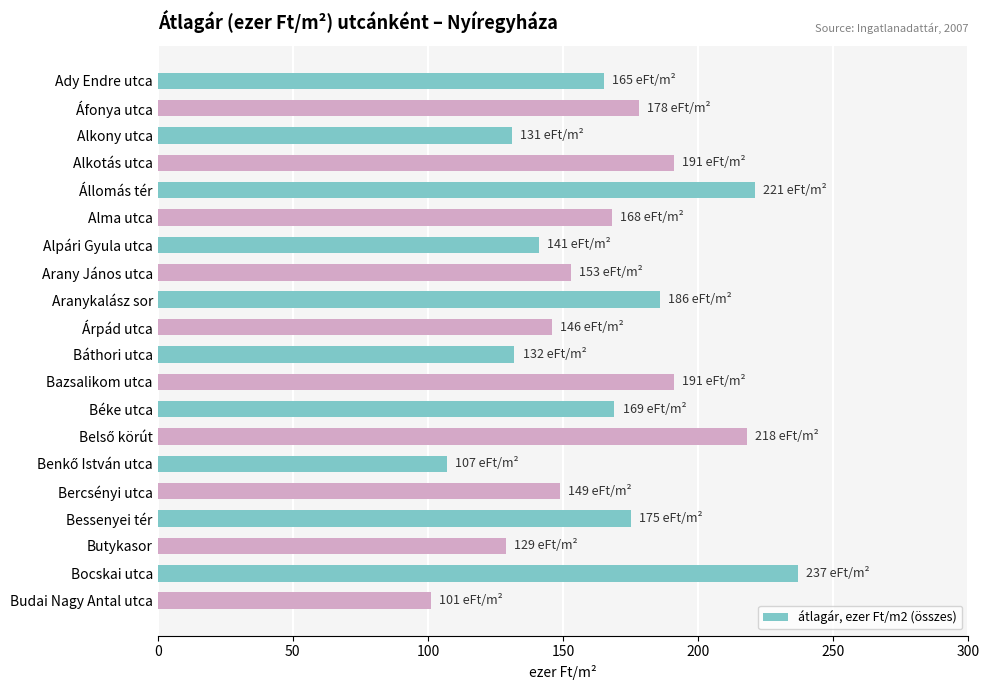

What is the minimum value shown in the chart?

101